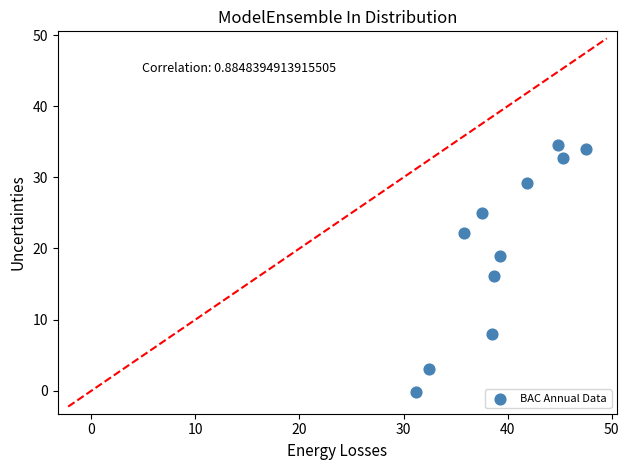

What Y value in the scatter plot is closest to 17?

16.2